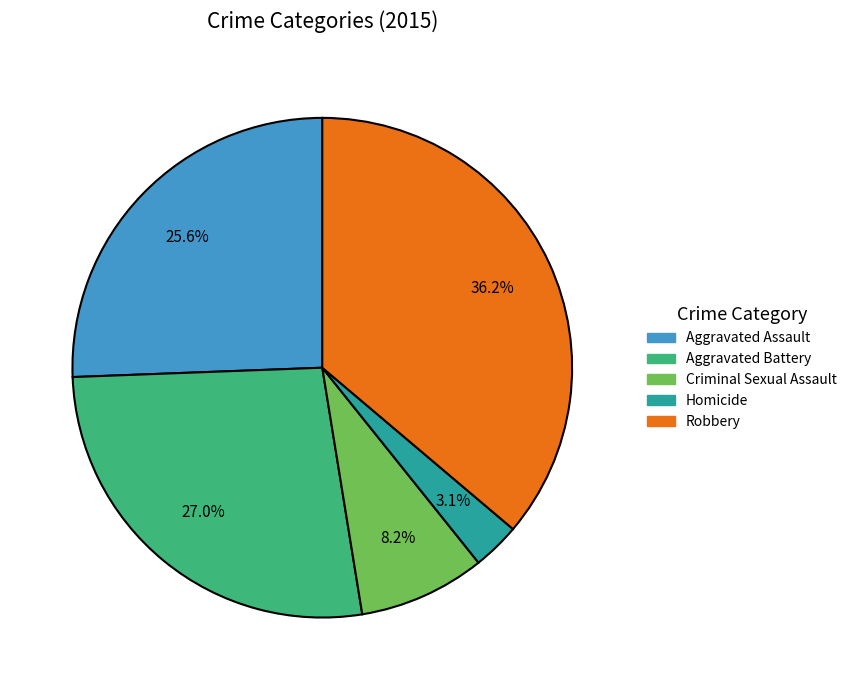

To the nearest percent, what is the combined percentage of Robbery and Aggravated Assault?

62%